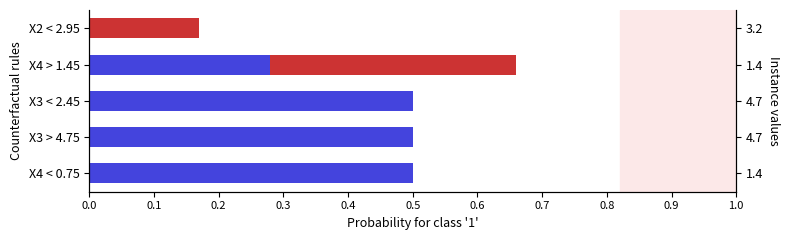

How many data points in Red segment are above 0?

2